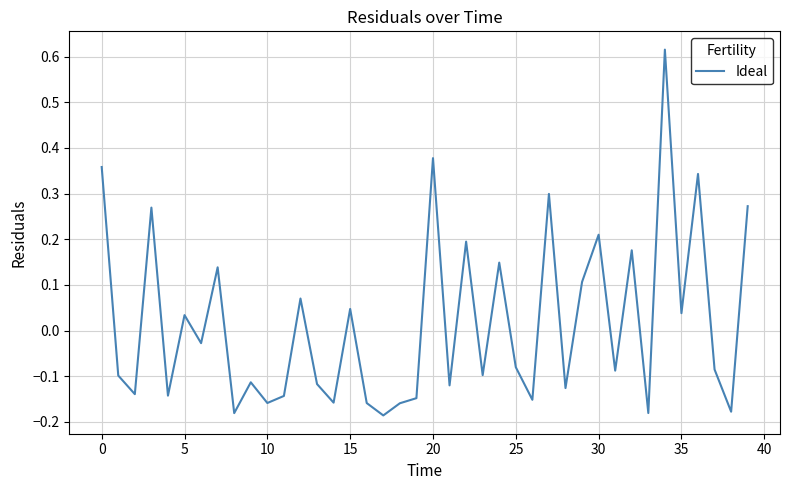

What is the difference between the maximum and minimum values?

0.8